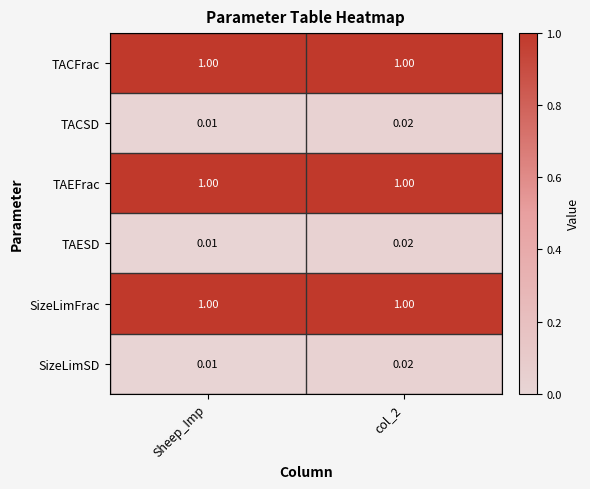

At how many categories does at least one series exceed 0?

2